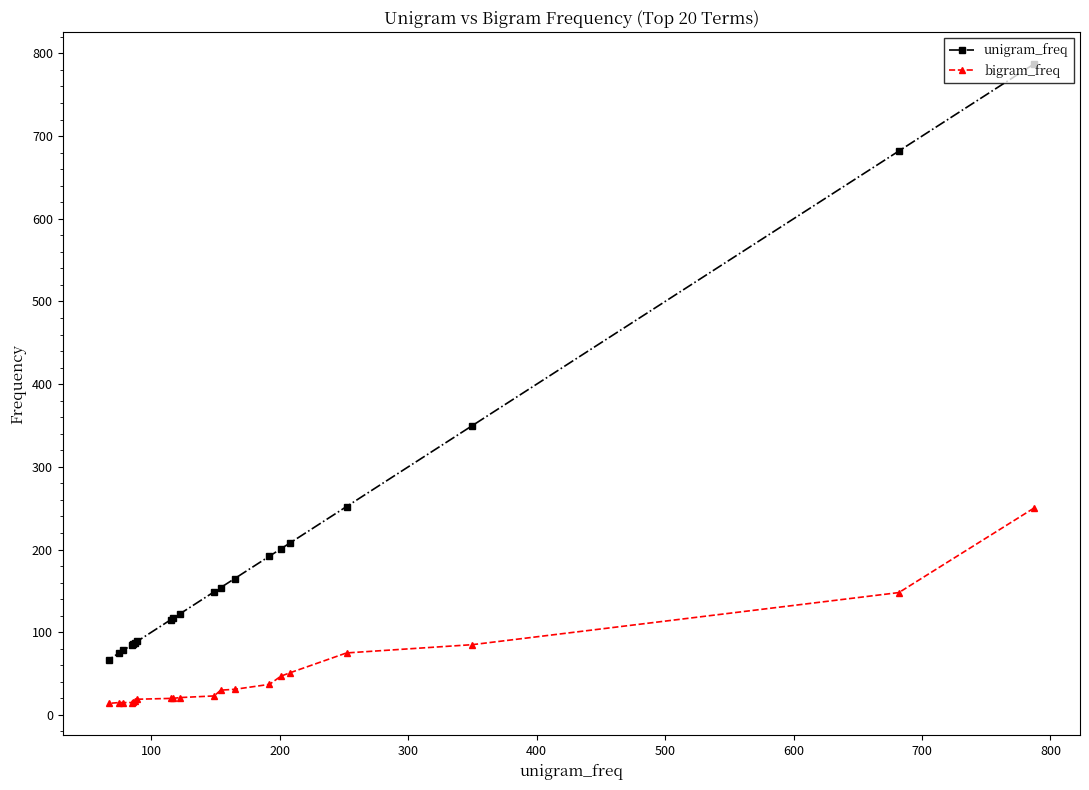

What is the sum of all unigram_freq values?

4061